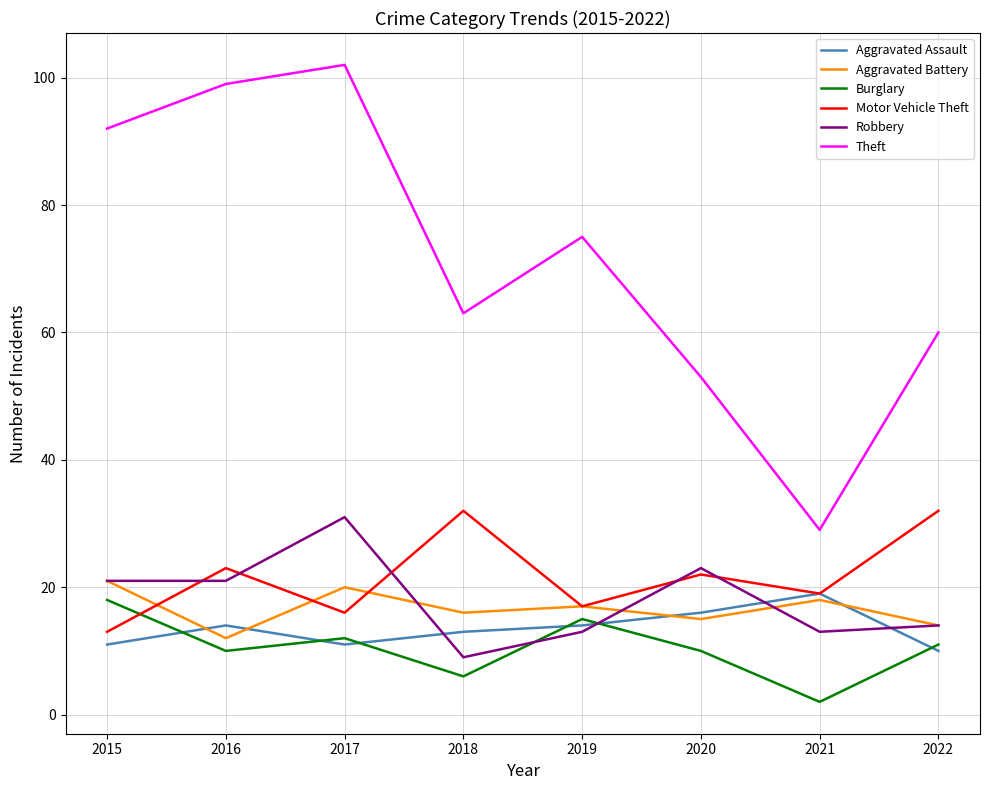

Reading right to left, list all the values displayed in this chart.

Aggravated Assault: 10	19	16	14	13	11	14	11
Aggravated Battery: 14	18	15	17	16	20	12	21
Burglary: 11	2	10	15	6	12	10	18
Motor Vehicle Theft: 32	19	22	17	32	16	23	13
Robbery: 14	13	23	13	9	31	21	21
Theft: 60	29	53	75	63	102	99	92